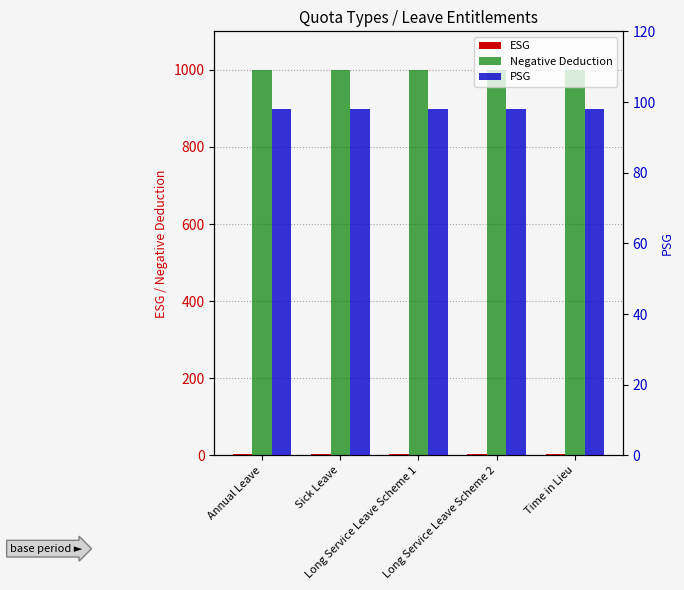

Where is Negative Deduction nearest to the value 999?

Annual Leave